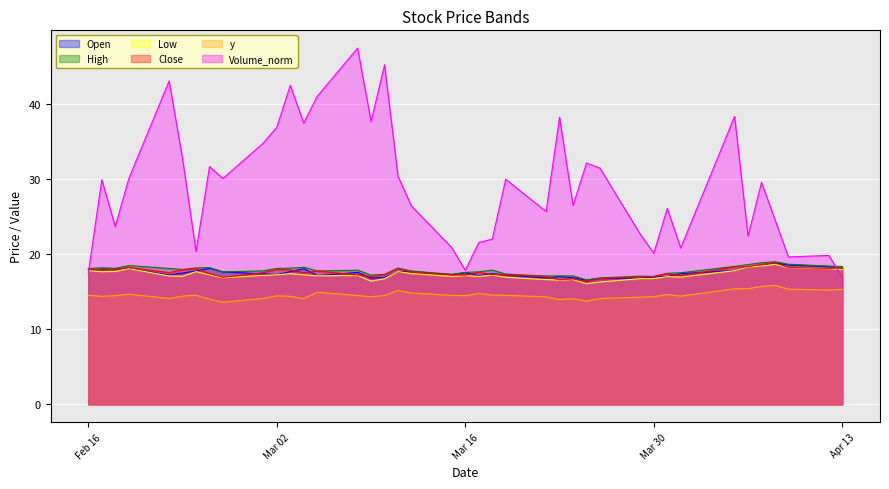

What are all the series names shown in the legend?

Open, High, Low, Close, y, Volume_norm